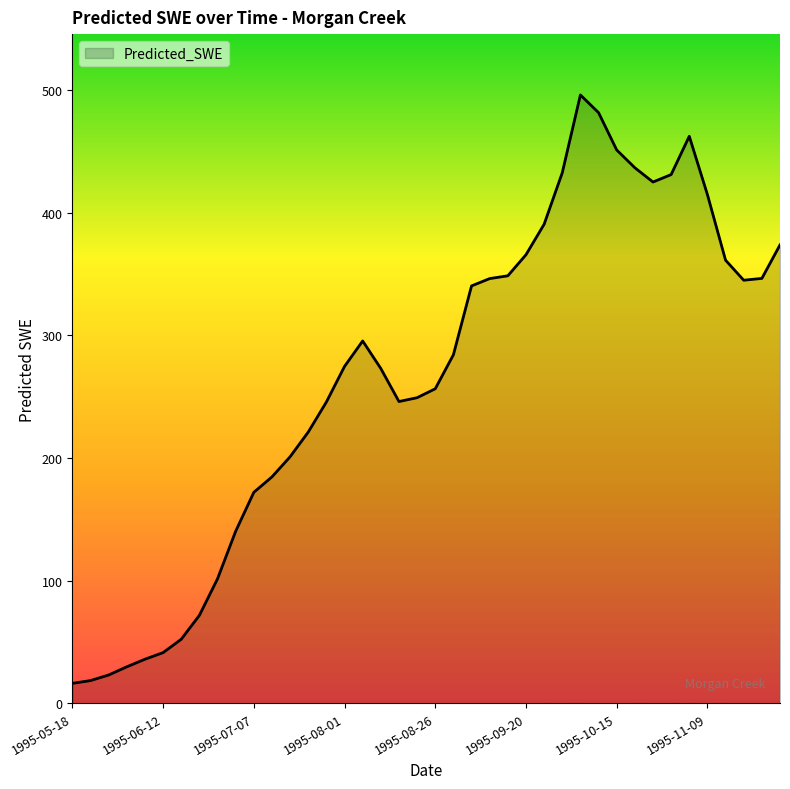

Between 1995-10-30 and 1995-05-18, which is larger?

1995-10-30